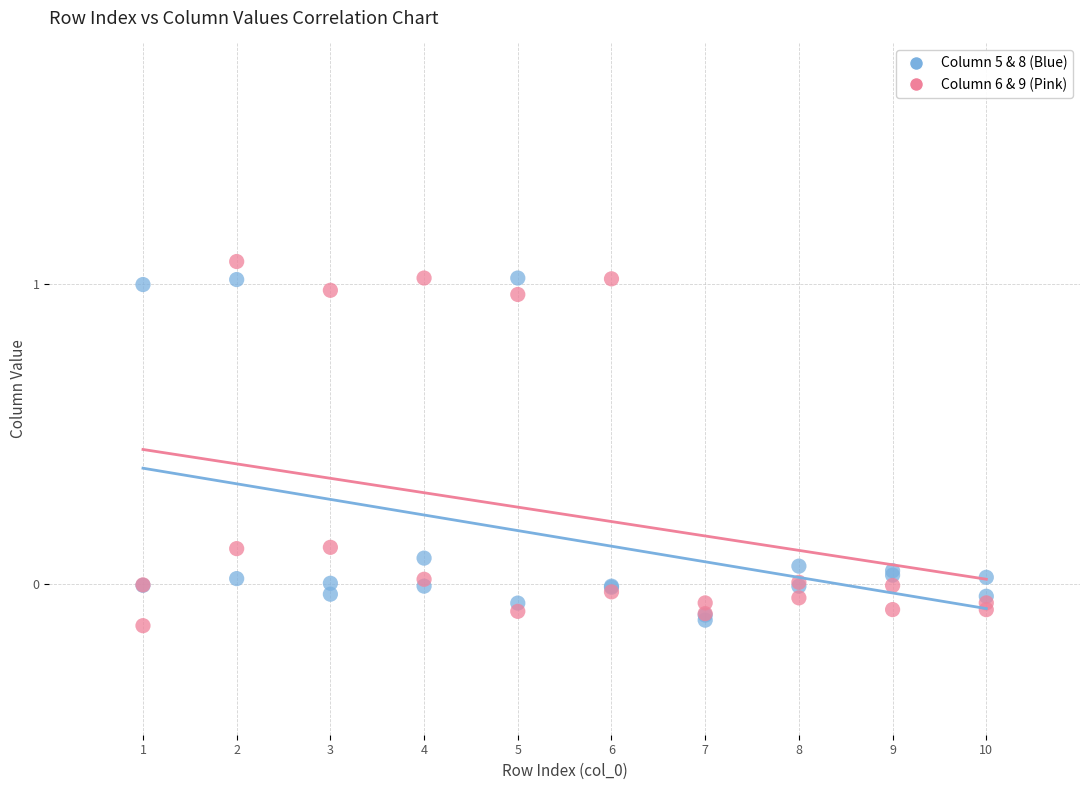

What are all the series names shown in the legend?

Column 5 & 8 (Blue), Column 6 & 9 (Pink)